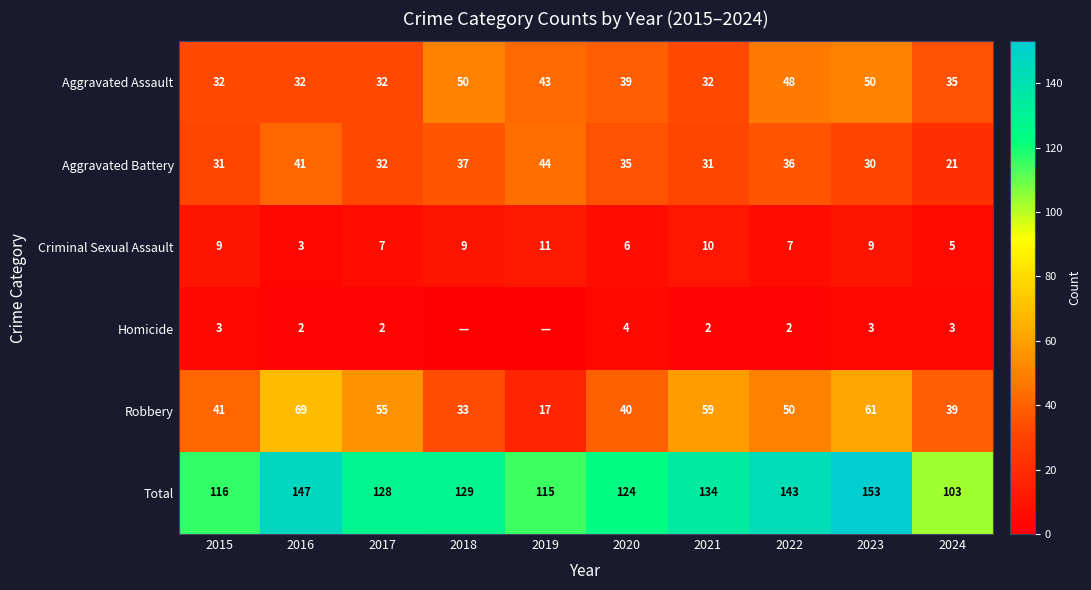

At which label is Total closest to 128?

2017